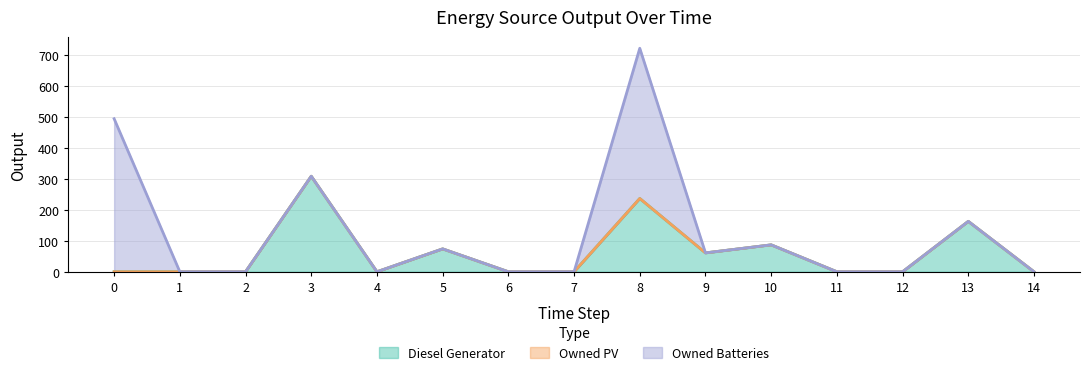

What are all the series names shown in the legend?

Diesel Generator, Owned PV, Owned Batteries